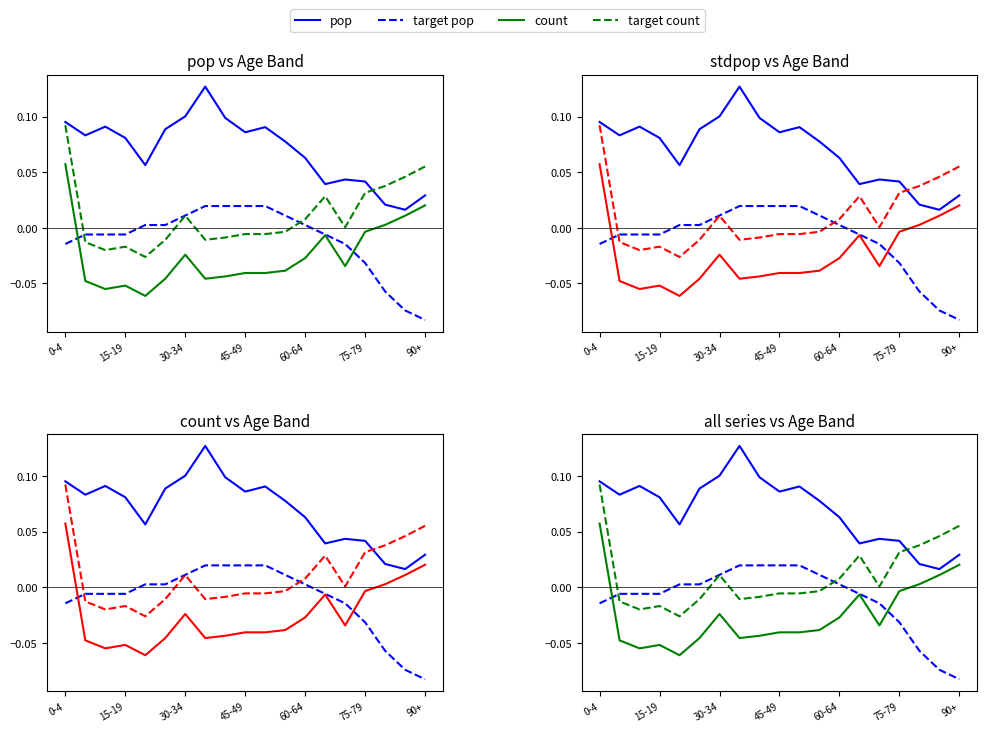

At which label does count first exceed 0?

0-4